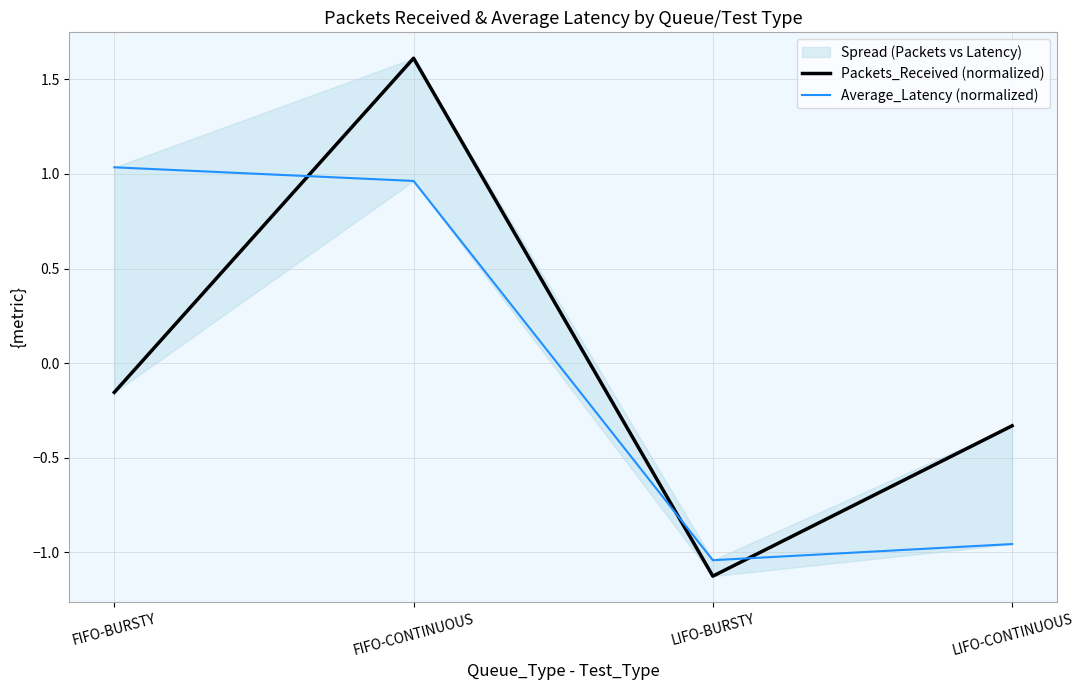

How many data points in Average_Latency (normalized) are less than 0?

2